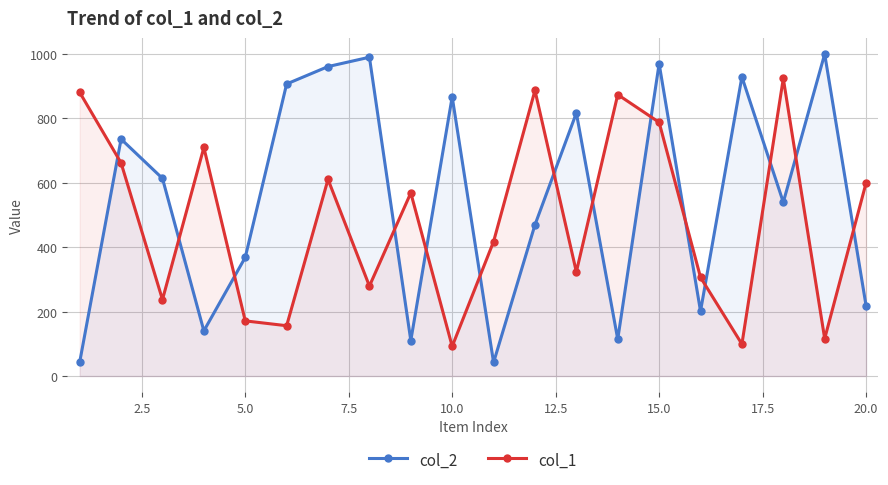

What are all the series names shown in the legend?

col_2, col_1